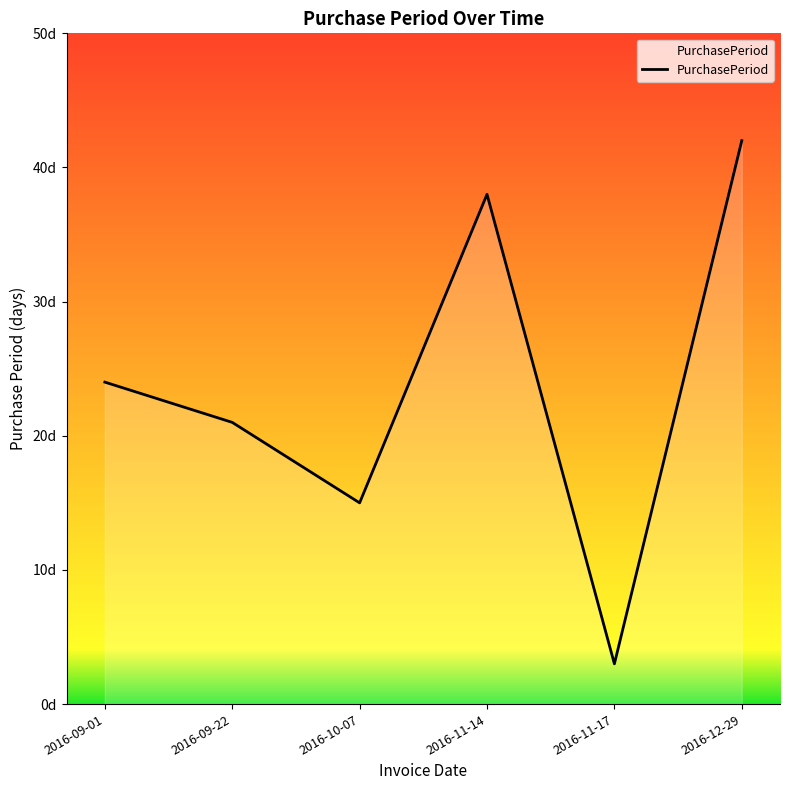

At which category does the chart reach its minimum across all series?

2016-11-17